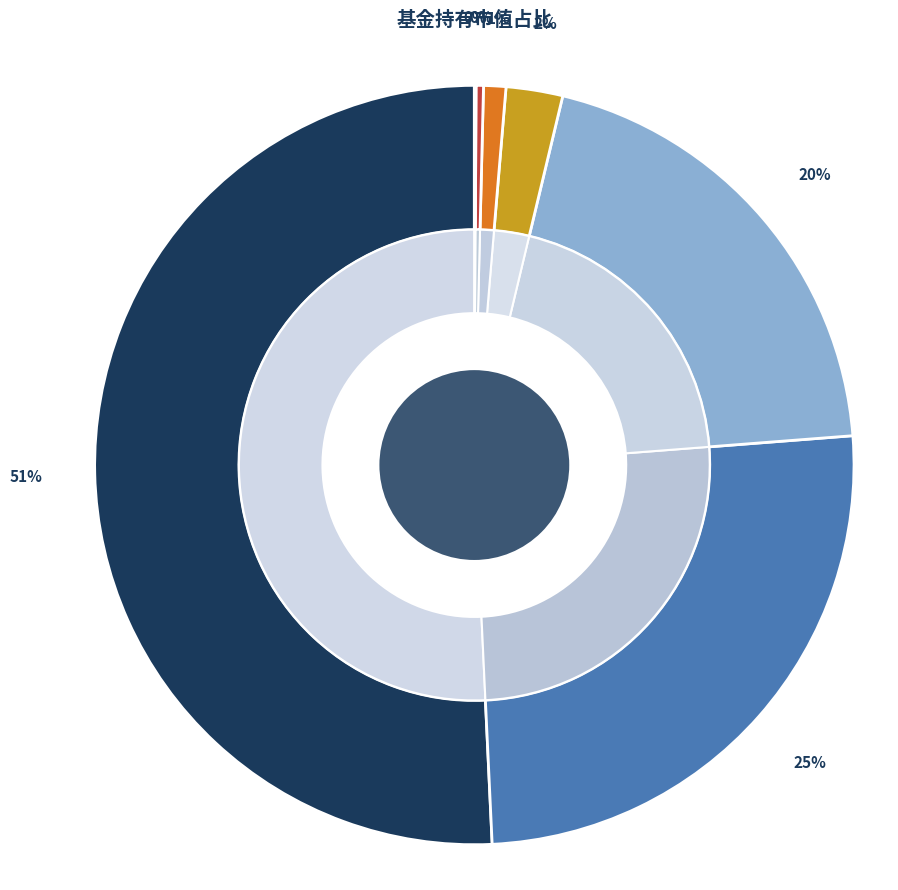

To the nearest percent, what is the average slice percentage?

14%